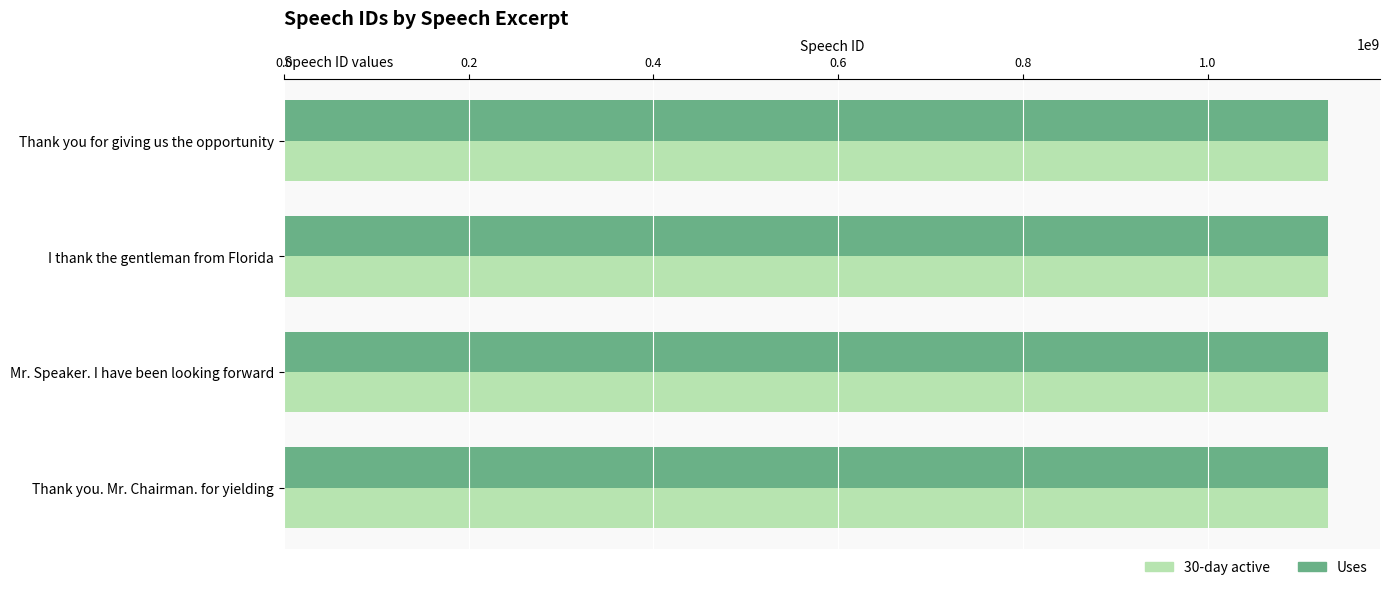

How many categories are shown in the chart?

4